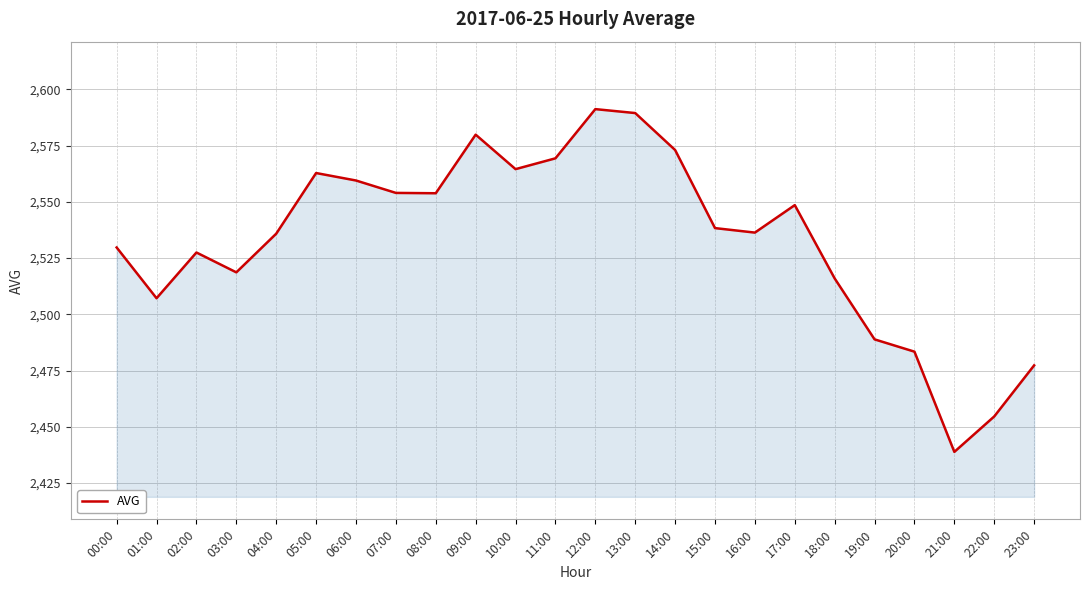

The chart shows a value of 2579.9 at 09:00. True or false?

True